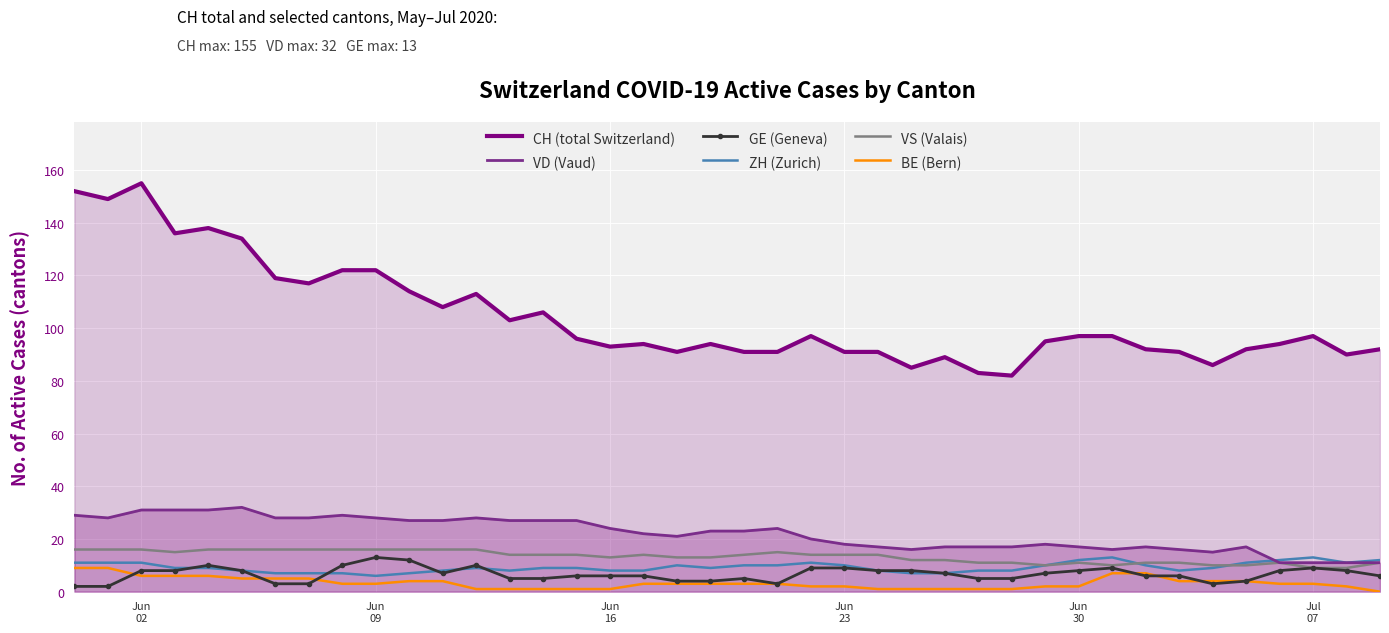

List the series in order of their peak value, lowest first.

BE (Bern), GE (Geneva), ZH (Zurich), VS (Valais), VD (Vaud), CH (total Switzerland)